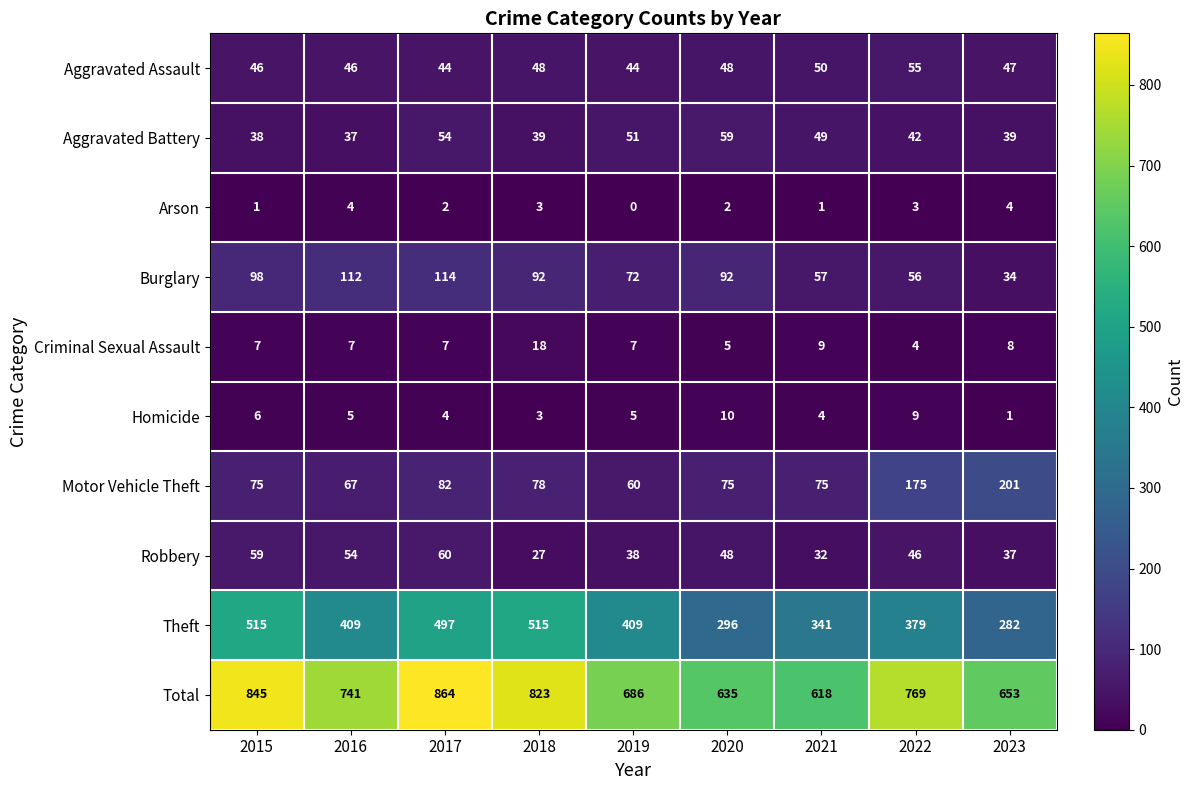

What is the approximate value of Criminal Sexual Assault at 2015, to the nearest 5?

5